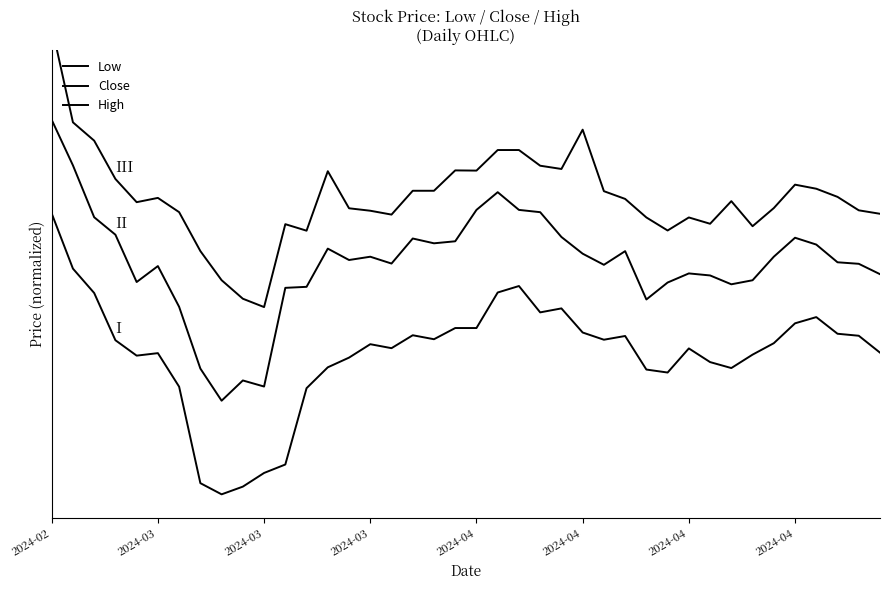

At which category is the sum across all series the highest?

2024-02